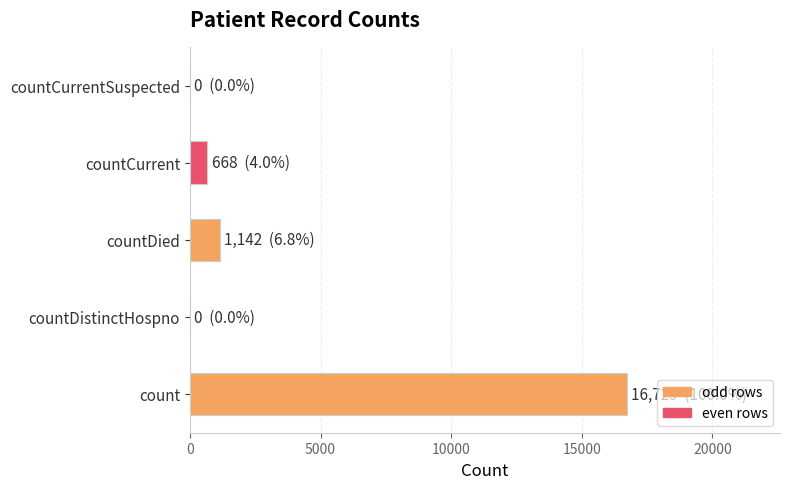

How many distinct data groups are displayed?

1